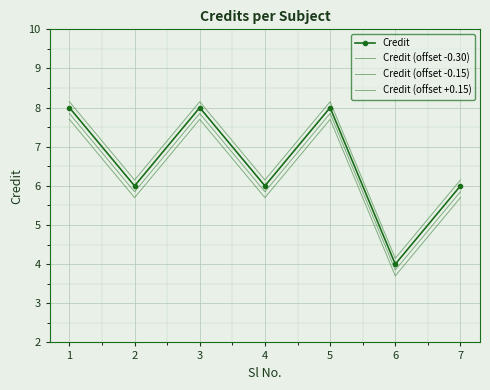

What is the sum of the Credit (offset -0.30) values at 7 and 4?

11.4